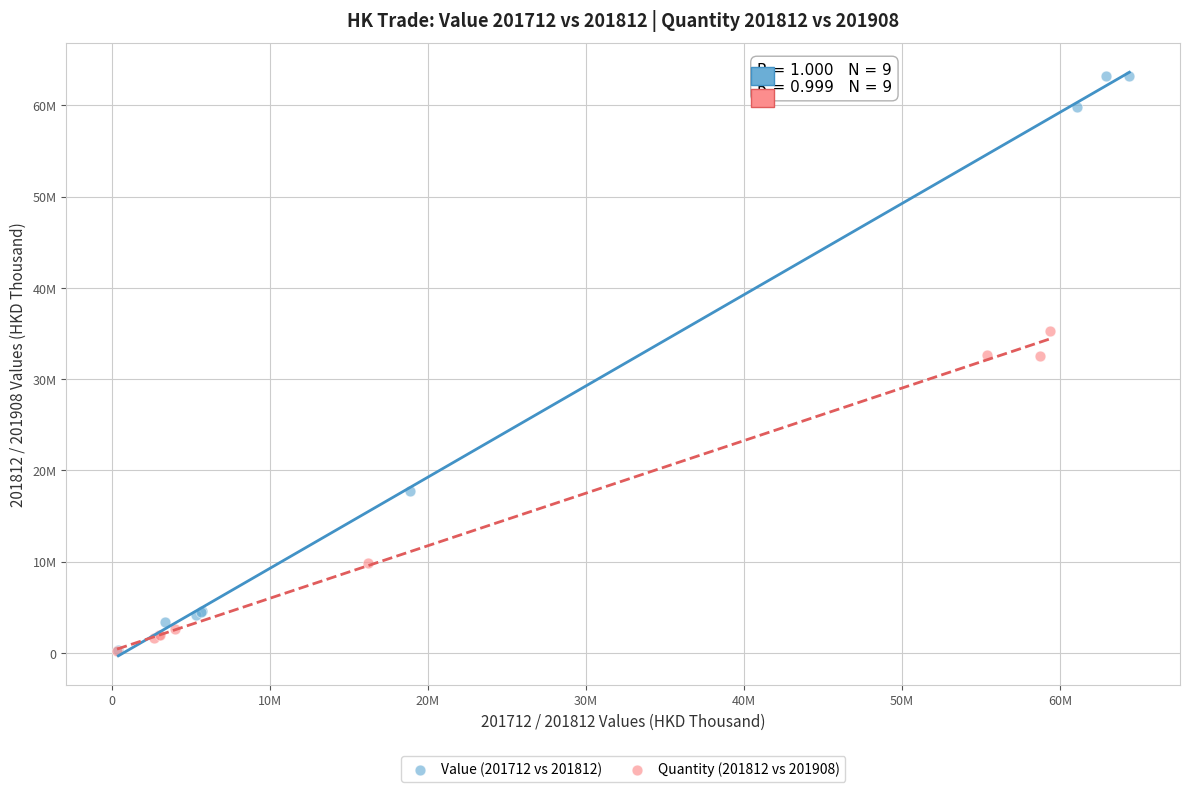

Which series reaches the maximum Y coordinate?

Value (201712 vs 201812)